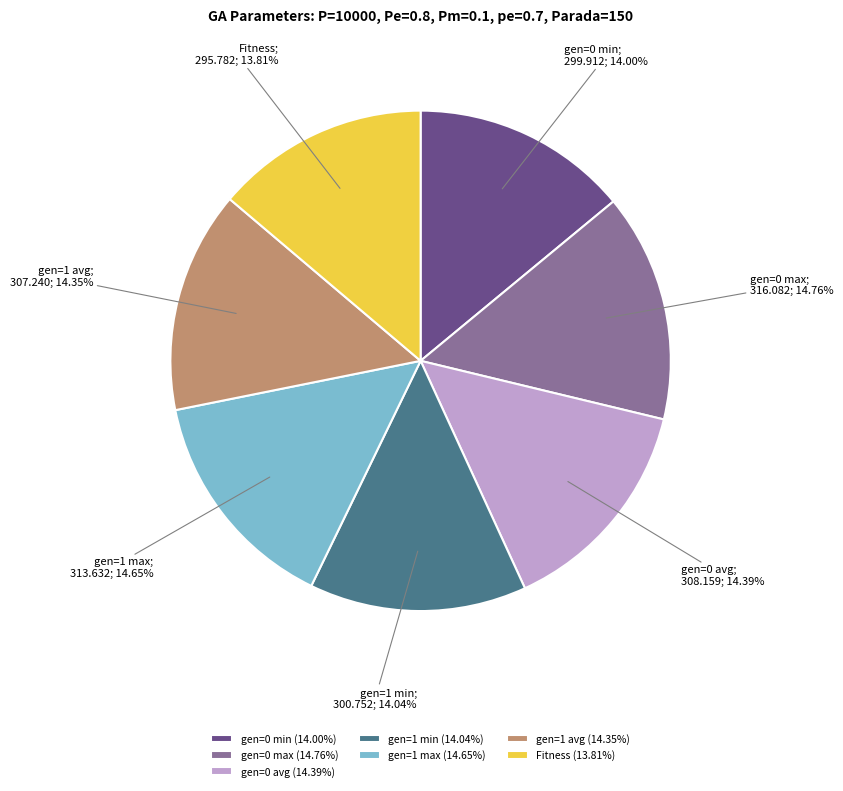

Is gen=0 max the majority of the pie?

No